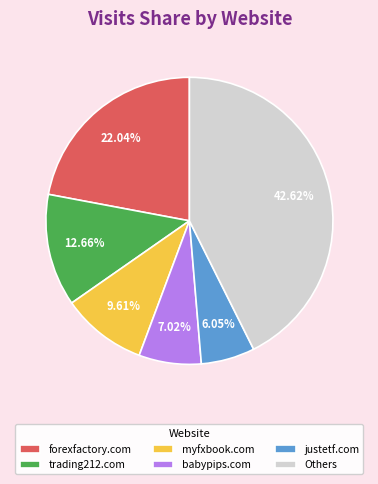

What is the ratio of the value at myfxbook.com to the value at trading212.com?

0.8